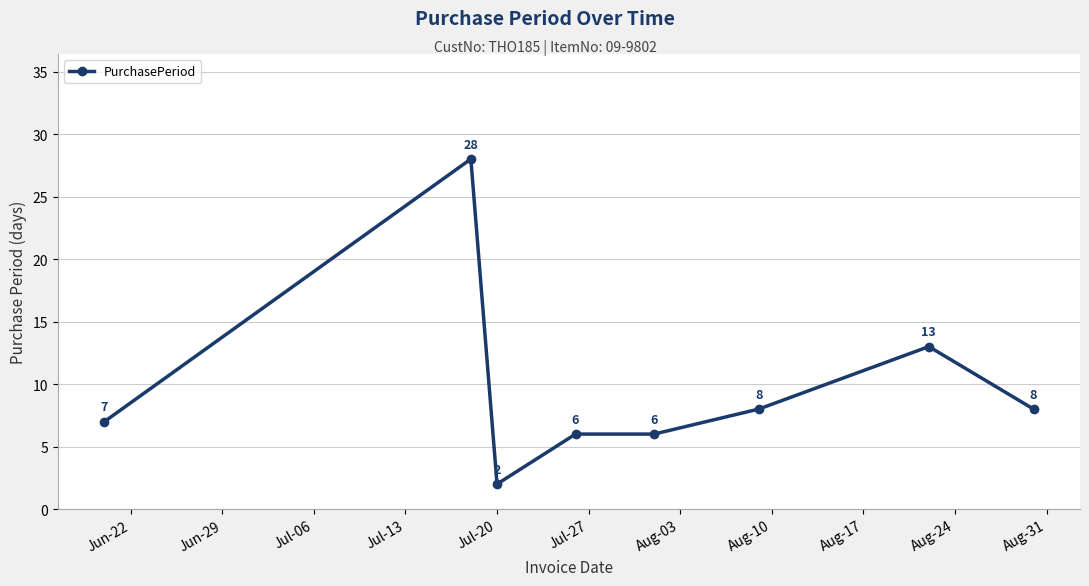

Reading right to left, extract all data points from this chart.

8	13	8	6	6	2	28	7